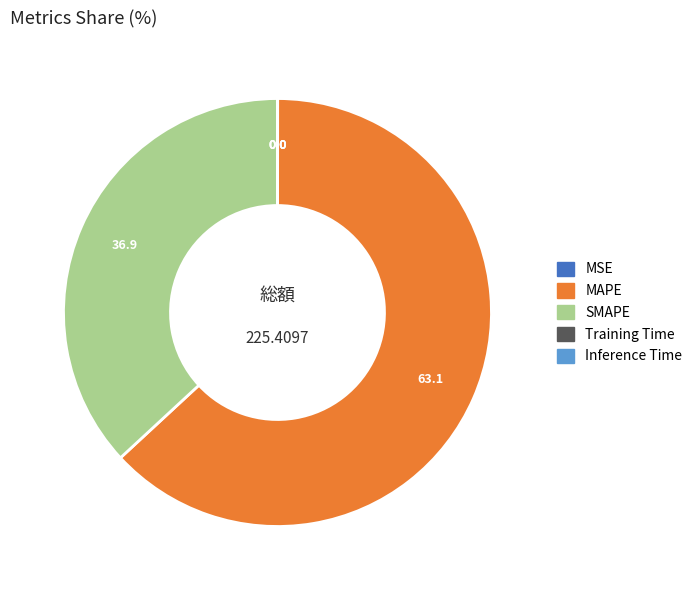

What is the largest slice in the pie chart?

MAPE